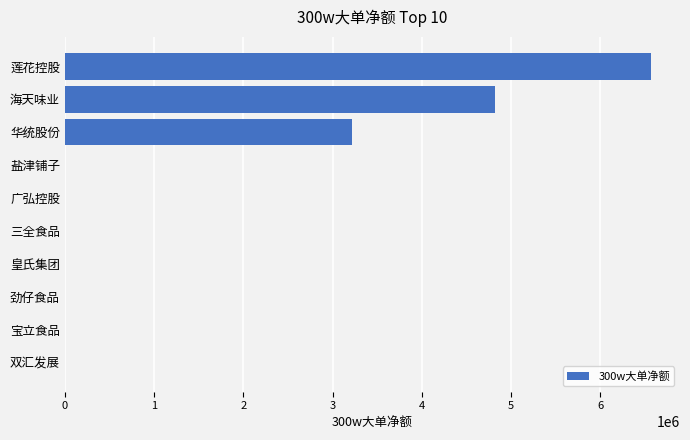

What is the change in value from 海天味业 to 莲花控股?

+1749328